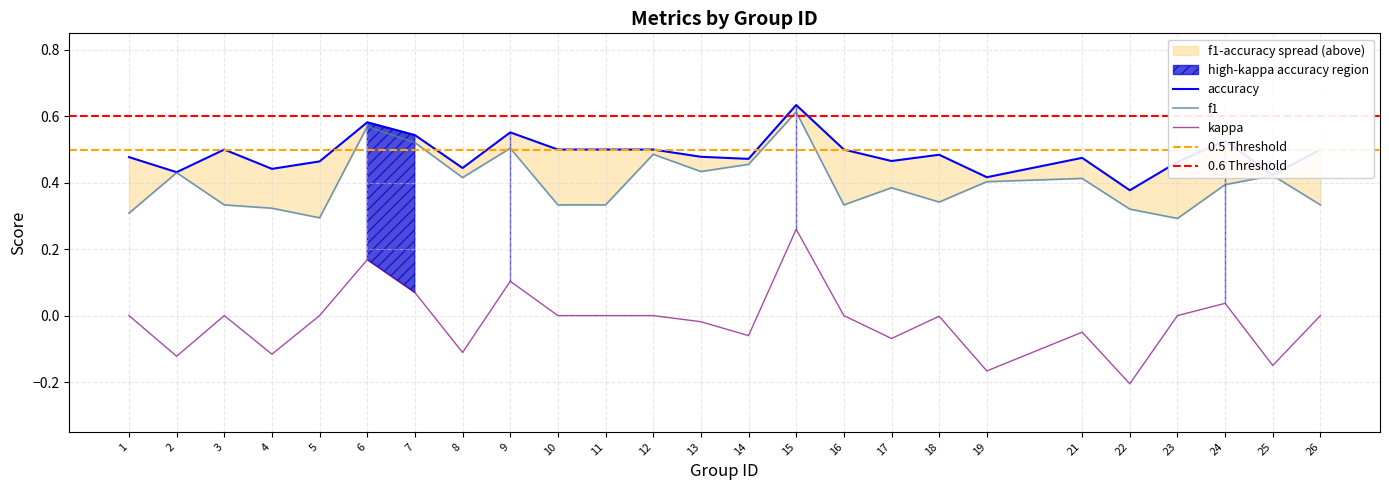

What is the sum of all accuracy values?

12.2